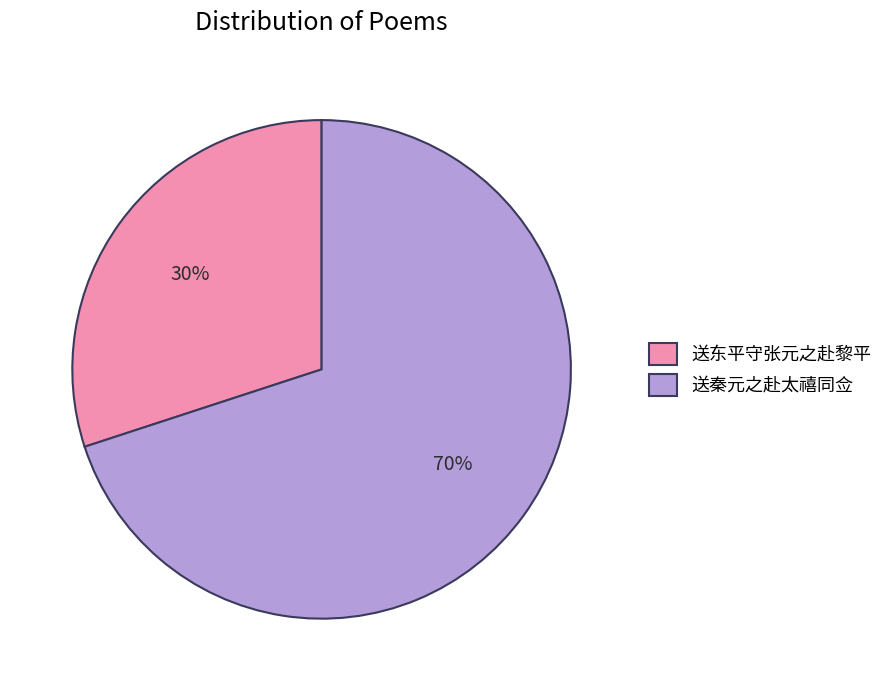

True or false: 送秦元之赴太禧同佥 accounts for 60% of the total.

False